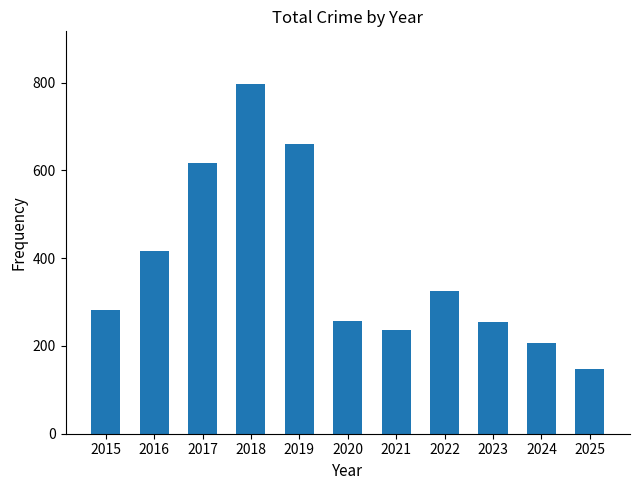

What is the greatest value displayed?

797